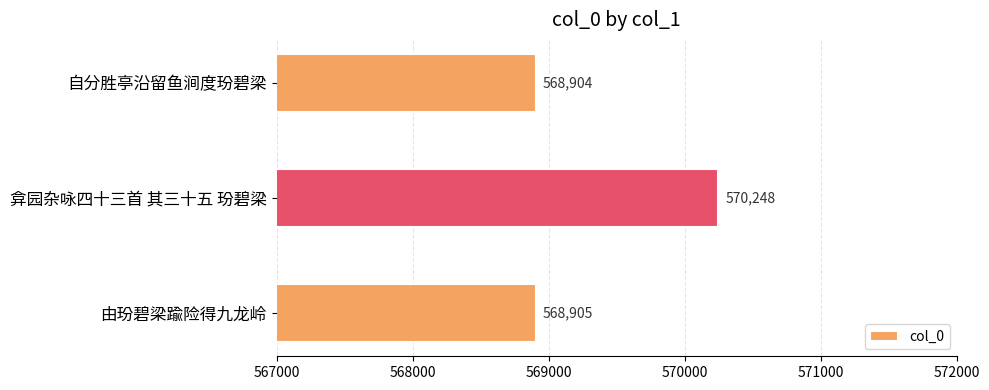

List the labels in order of value, largest first.

弇园杂咏四十三首 其三十五 玢碧梁, 由玢碧梁踰险得九龙岭, 自分胜亭沿留鱼涧度玢碧梁